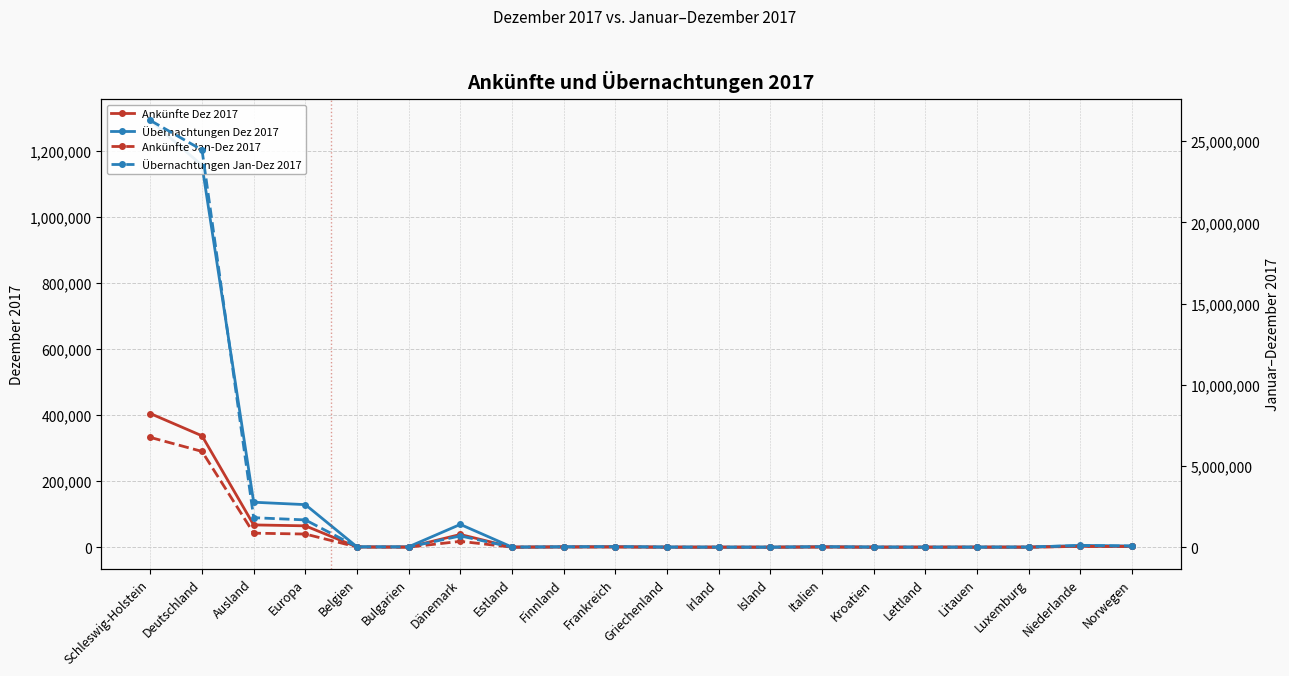

Is it true that Ankünfte Dez 2017 equals 520712 at Deutschland?

False